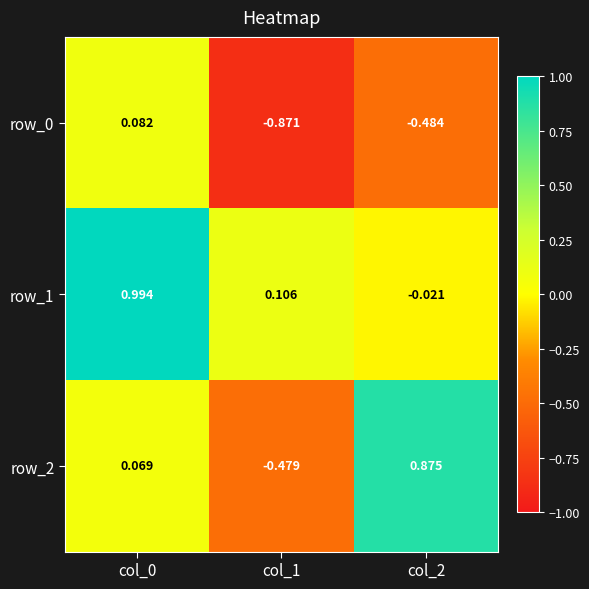

Is the value of row_2 at col_1 greater than the value of row_0 at col_1?

Yes